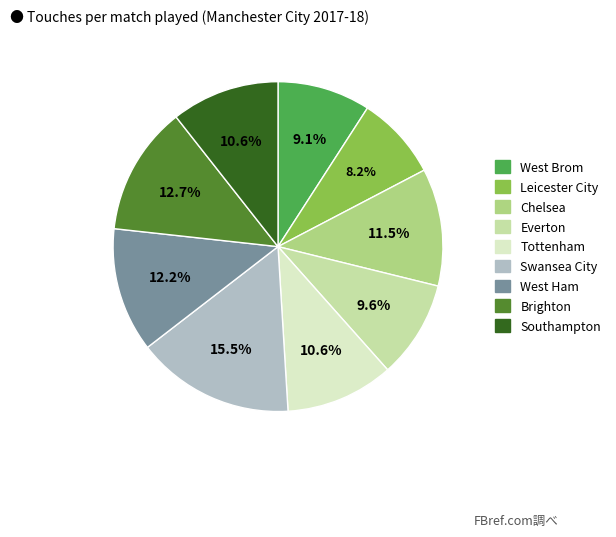

Does Leicester City represent more than half of the total?

No